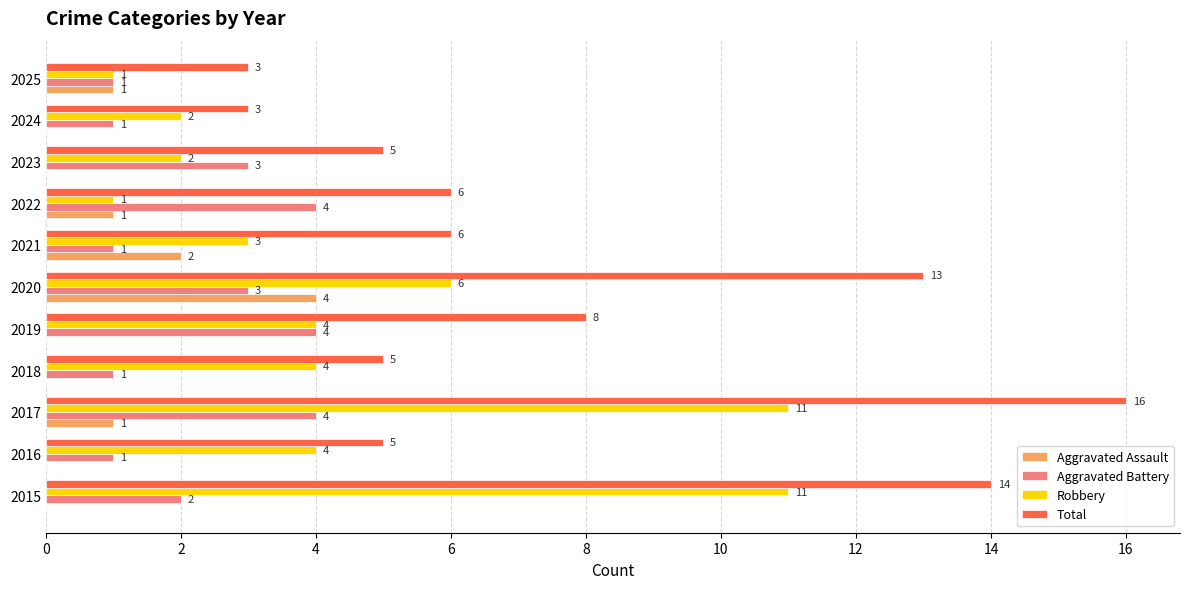

At which category does the chart reach its peak across all series?

2017